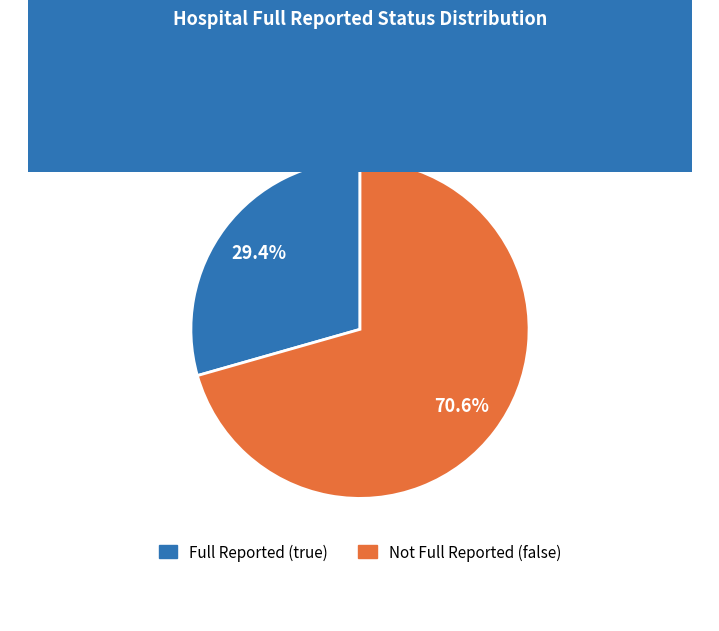

Which category has the smallest portion of the pie?

Full Reported (true)